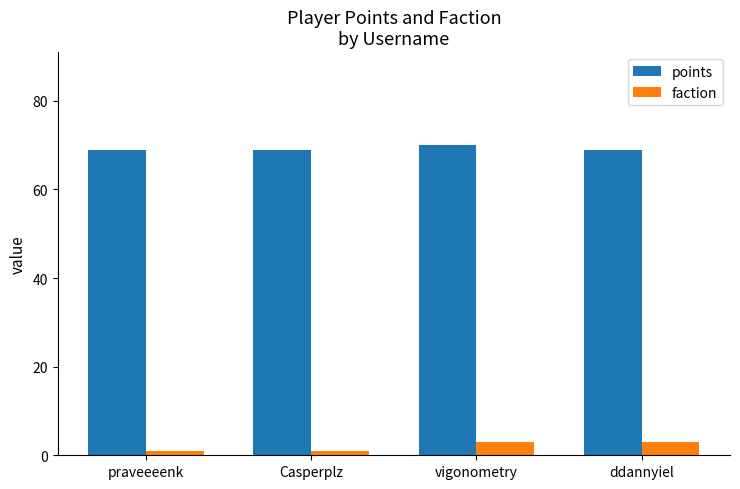

What is the difference between the highest and lowest values at vigonometry?

67